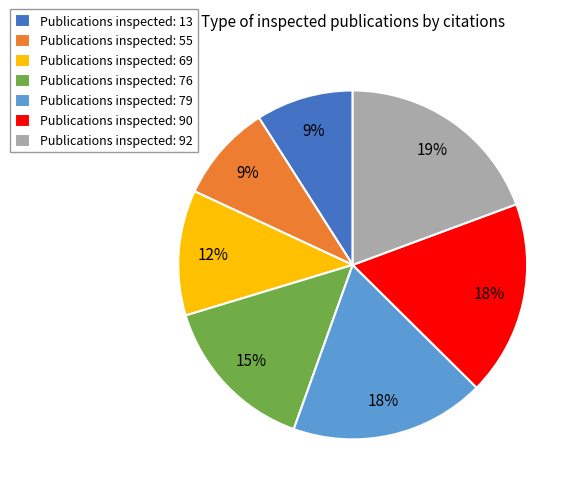

Is there any slice that represents more than half of the pie?

No